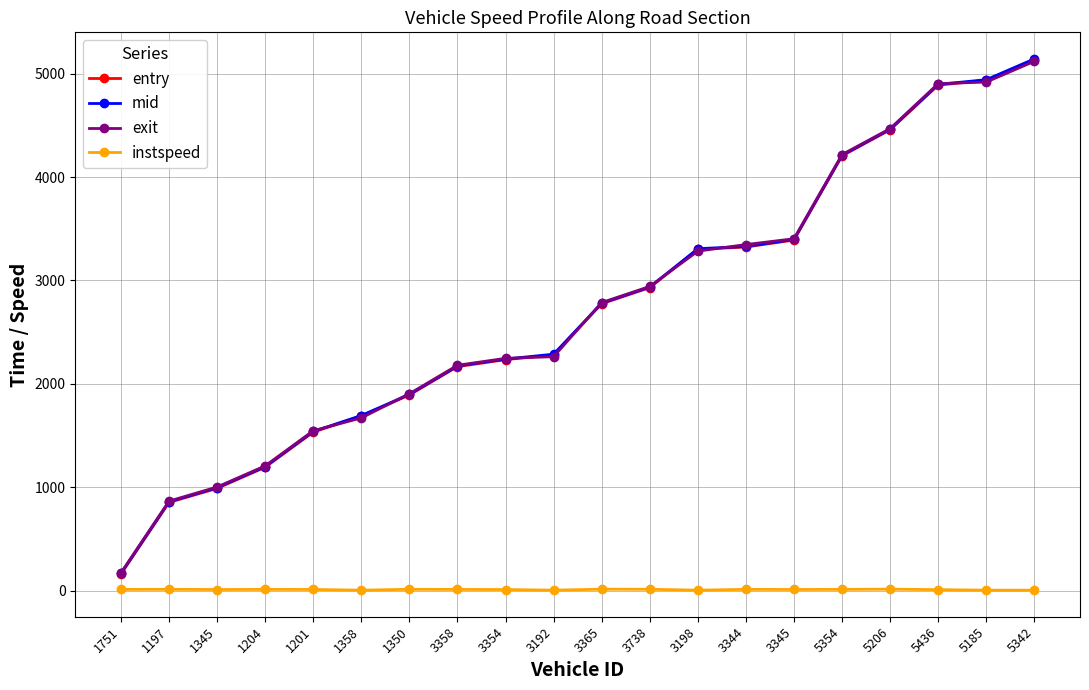

What is the difference between the second highest and second lowest values in the mid series?

4082.0